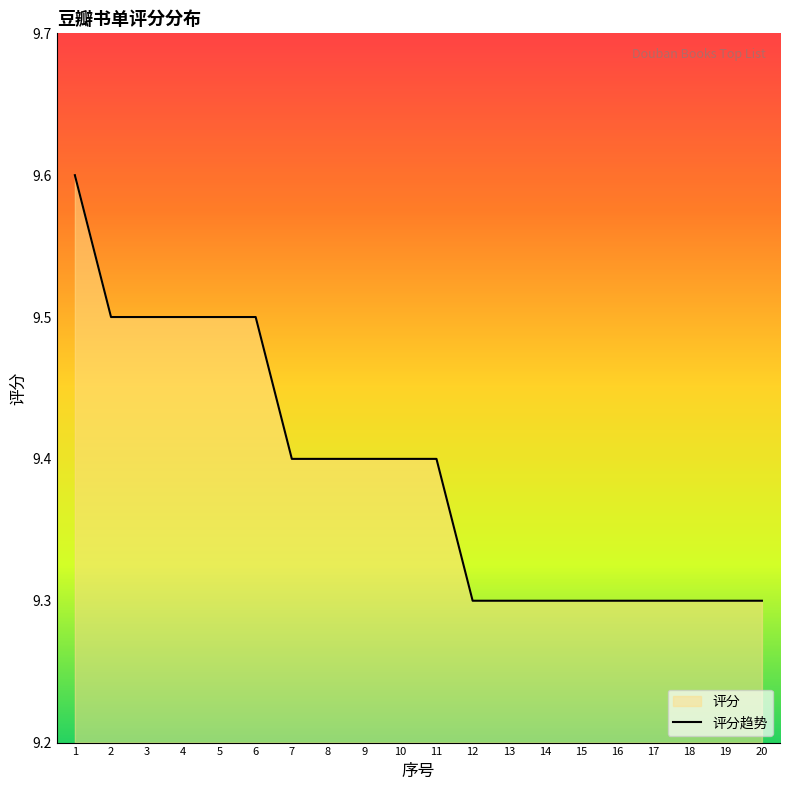

How many data points does each series have?

20